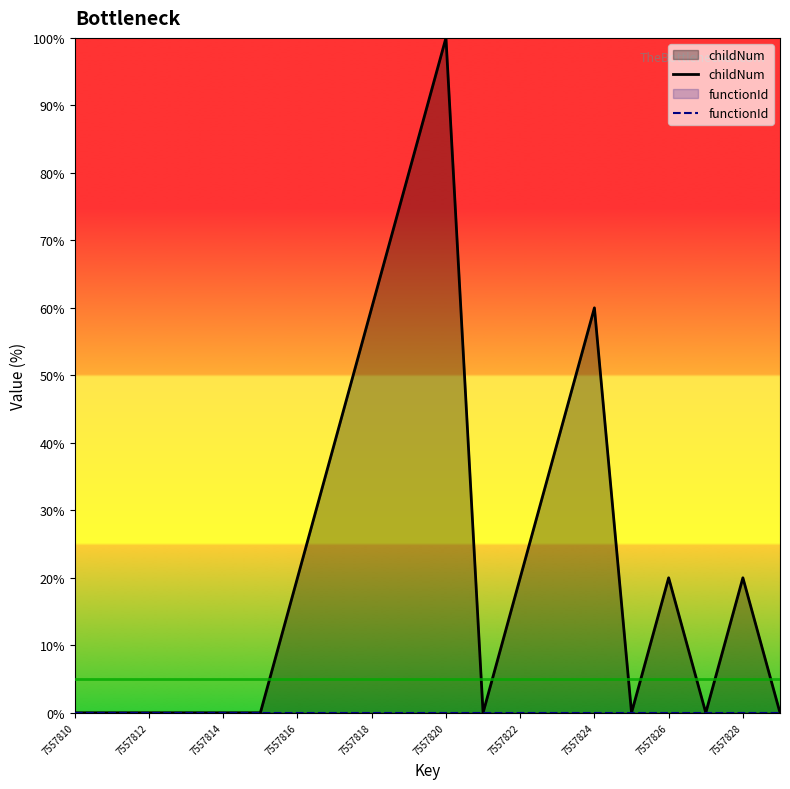

How many lines are shown in the chart?

2